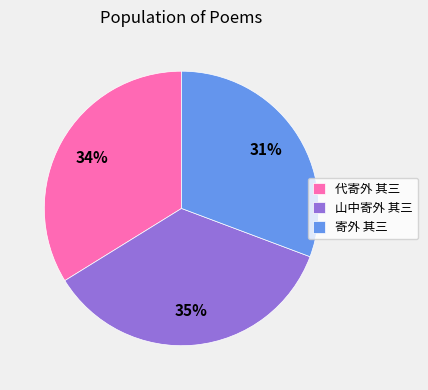

Does any single category account for the majority?

No